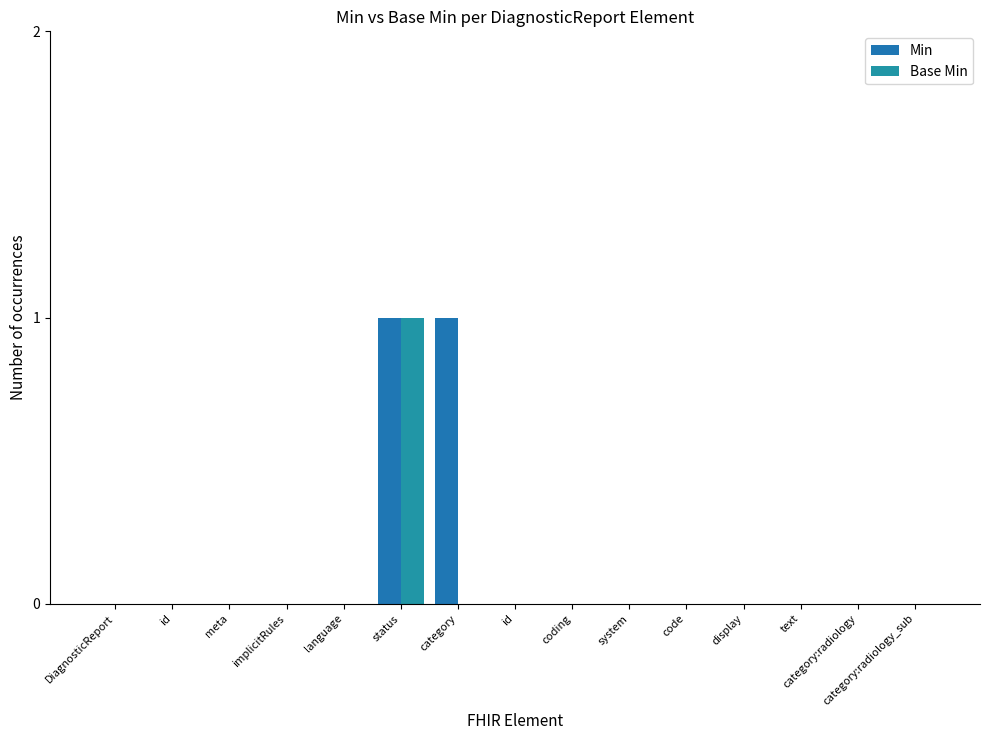

Rank the series by their maximum value, from lowest to highest.

Min, Base Min